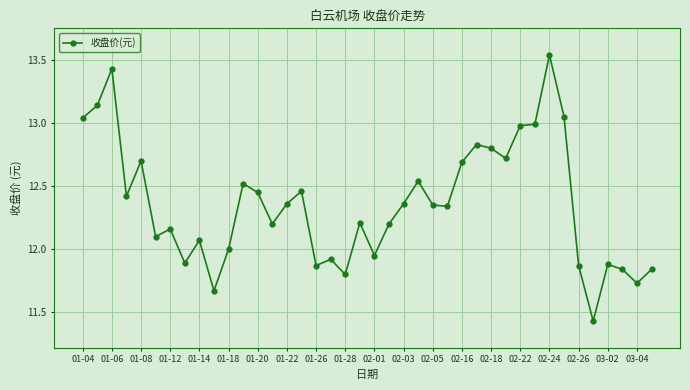

True or false: there are more than 0 points higher than both neighbors.

True